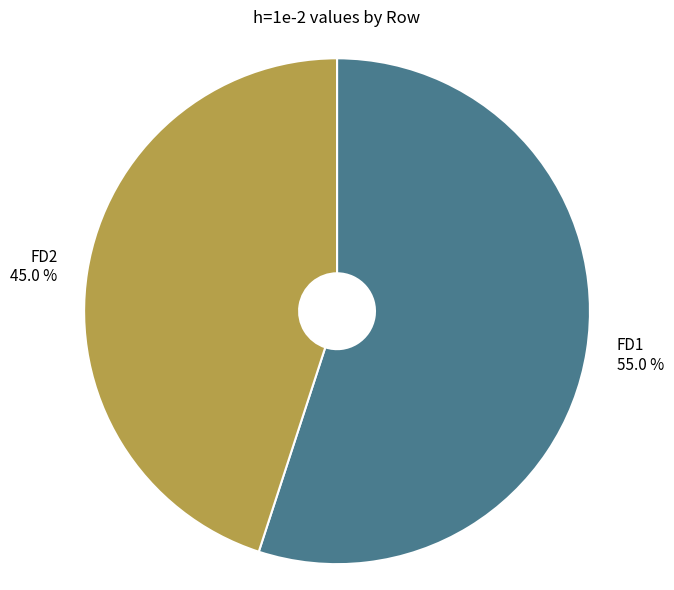

The FD2 slice represents 45% of the pie. True or false?

True